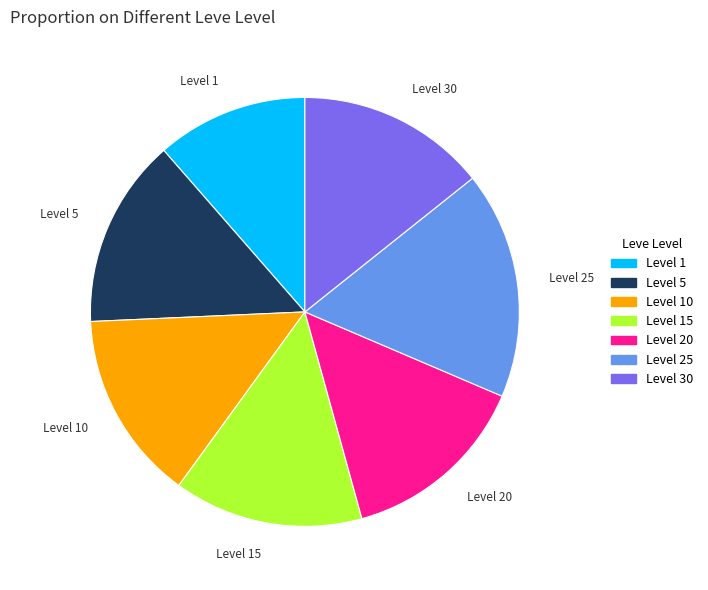

How many slices are in this pie chart?

7